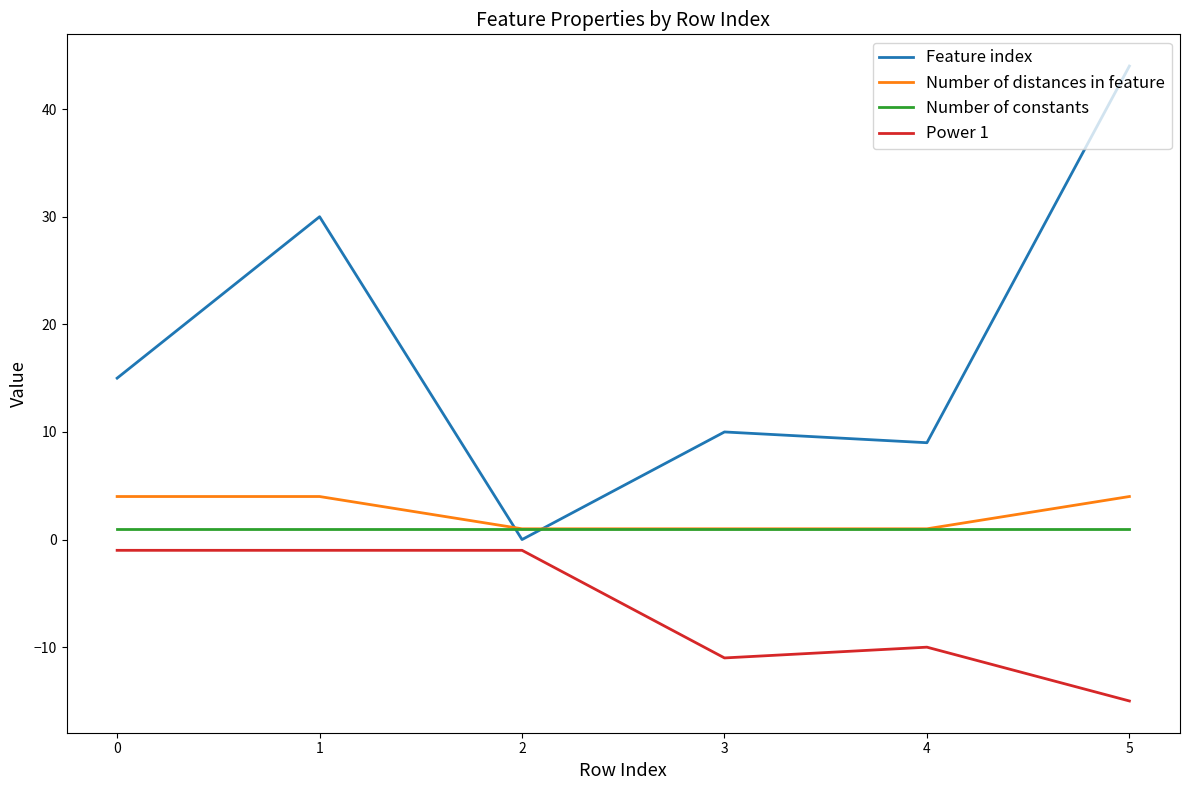

Which series has the largest total across all categories?

Feature index